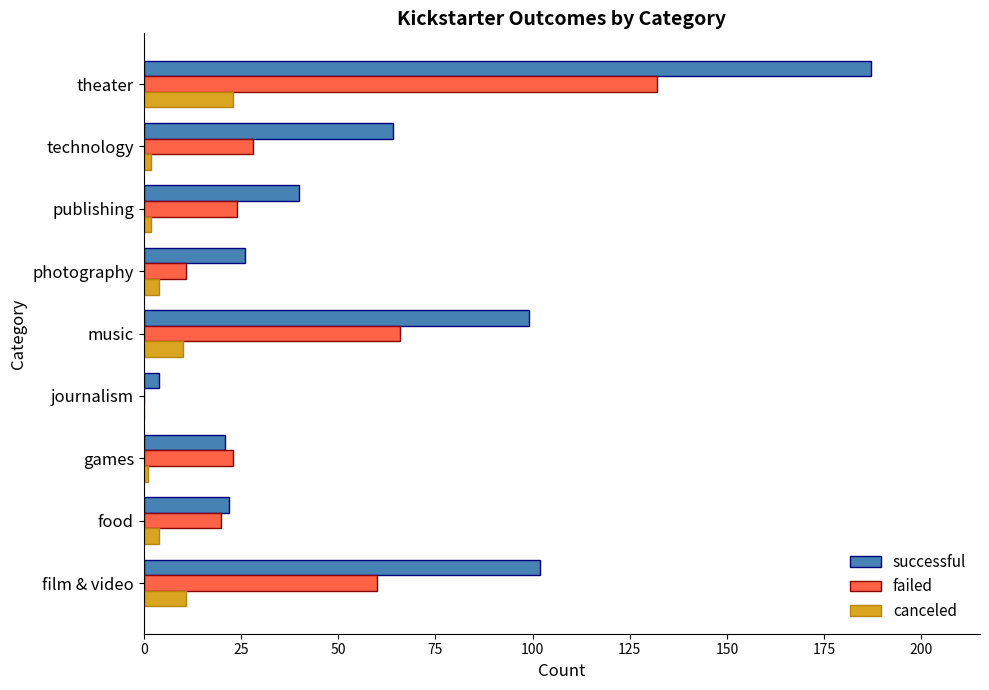

What is the total value across all series at music?

175